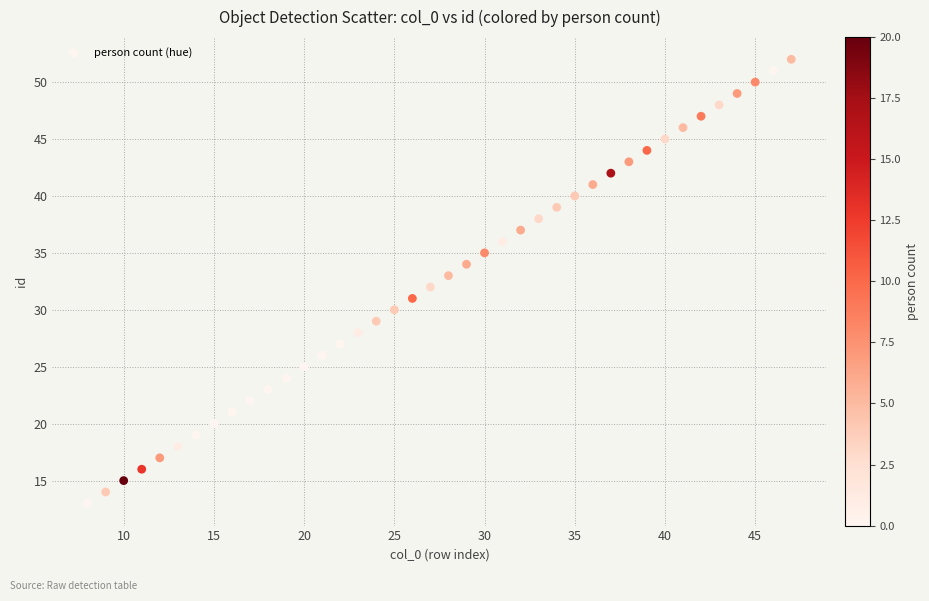

What is the range of Y values (max minus min)?

39